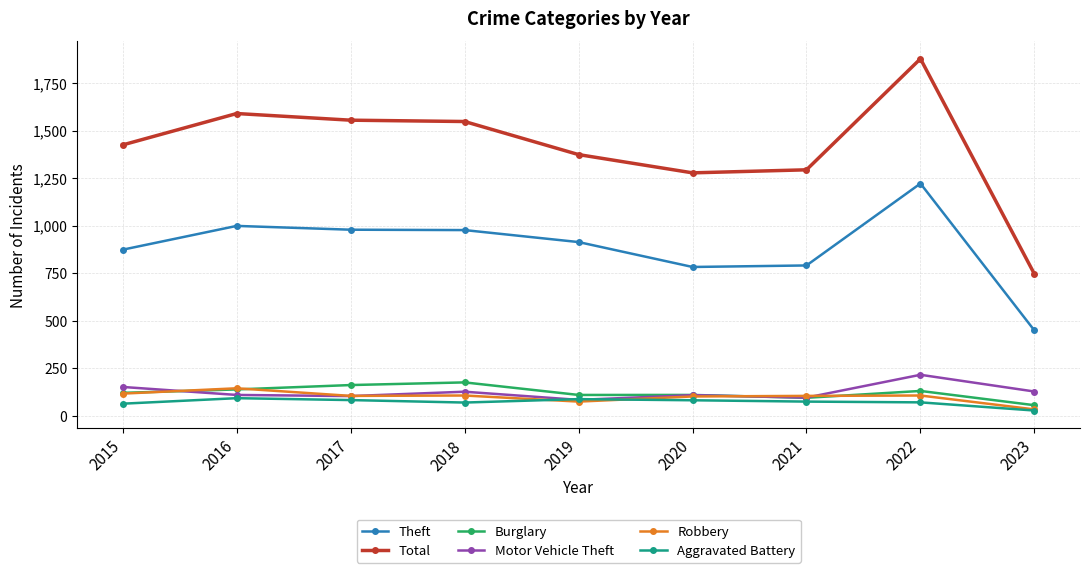

What are all the series names shown in the legend?

Theft, Total, Burglary, Motor Vehicle Theft, Robbery, Aggravated Battery